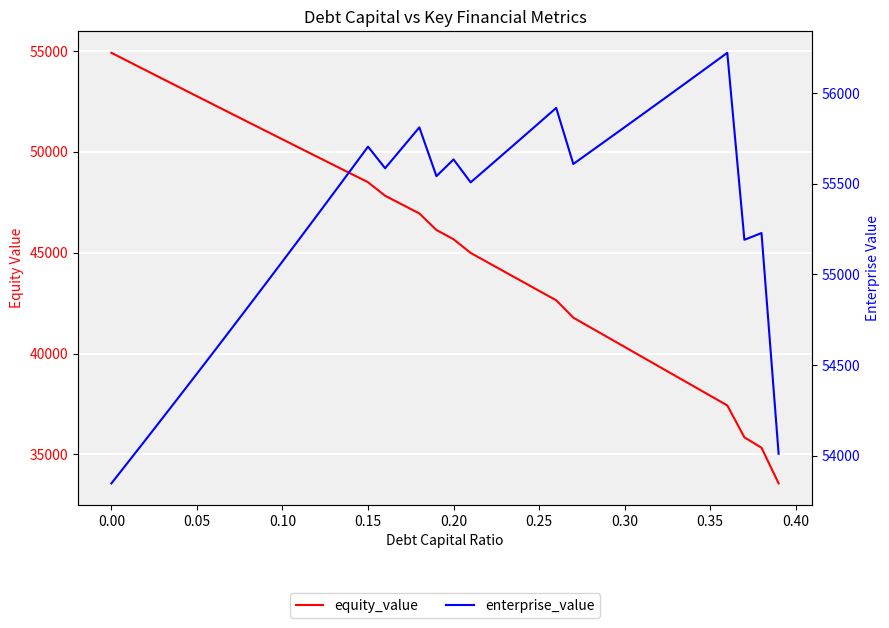

How many values in the equity_value series exceed 46126?

20